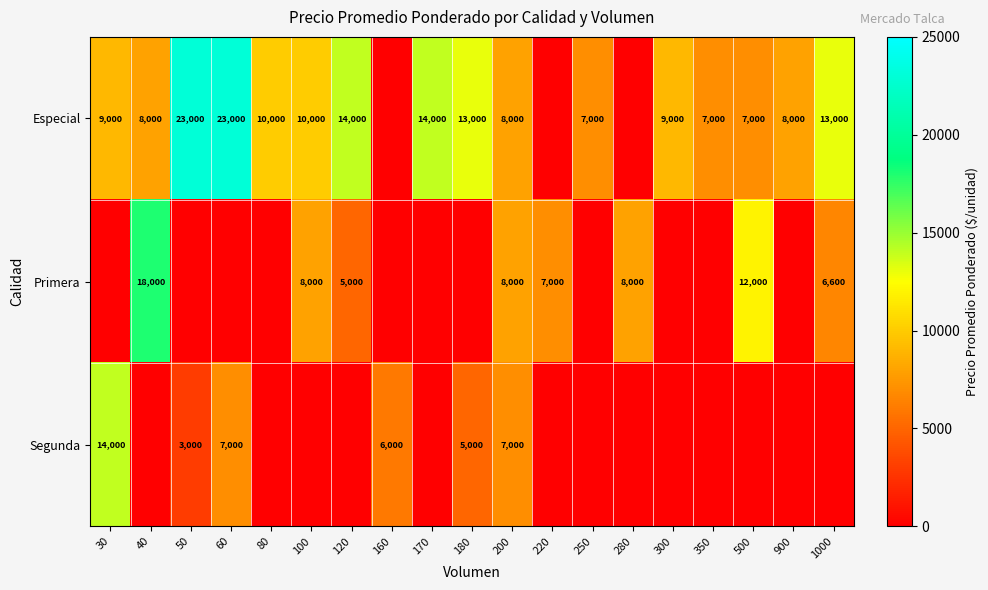

True or false: Especial has a value of 13000 at 1000.

True